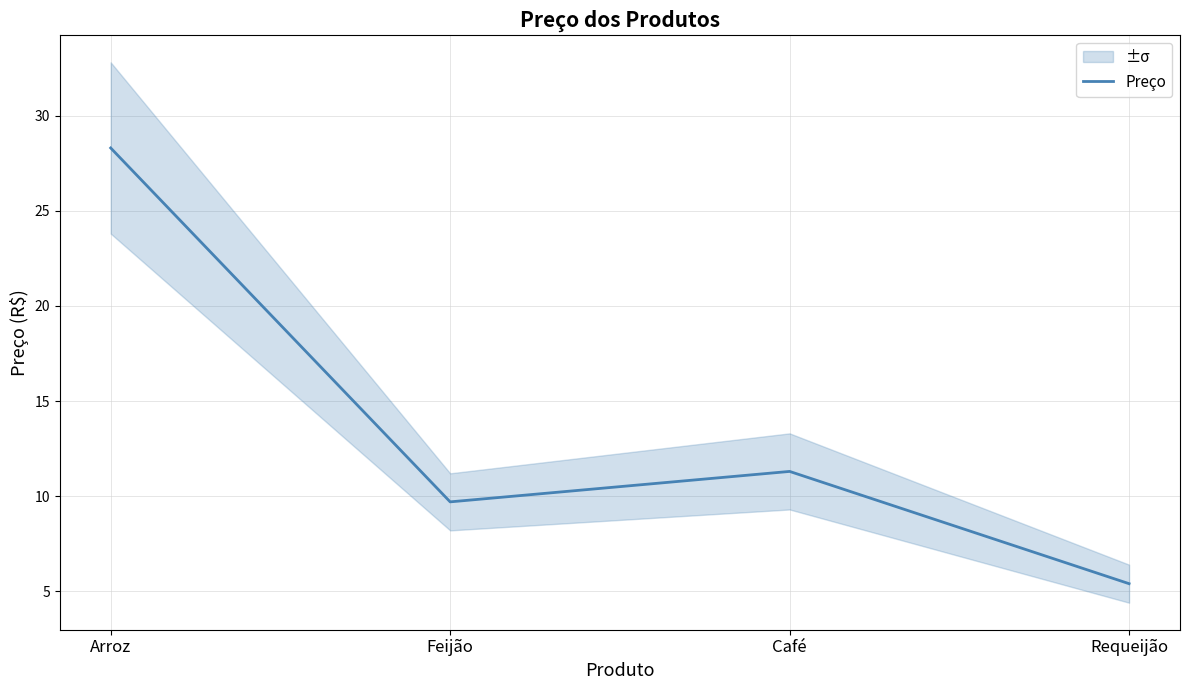

The value at Feijão is 9.7. True or false?

True